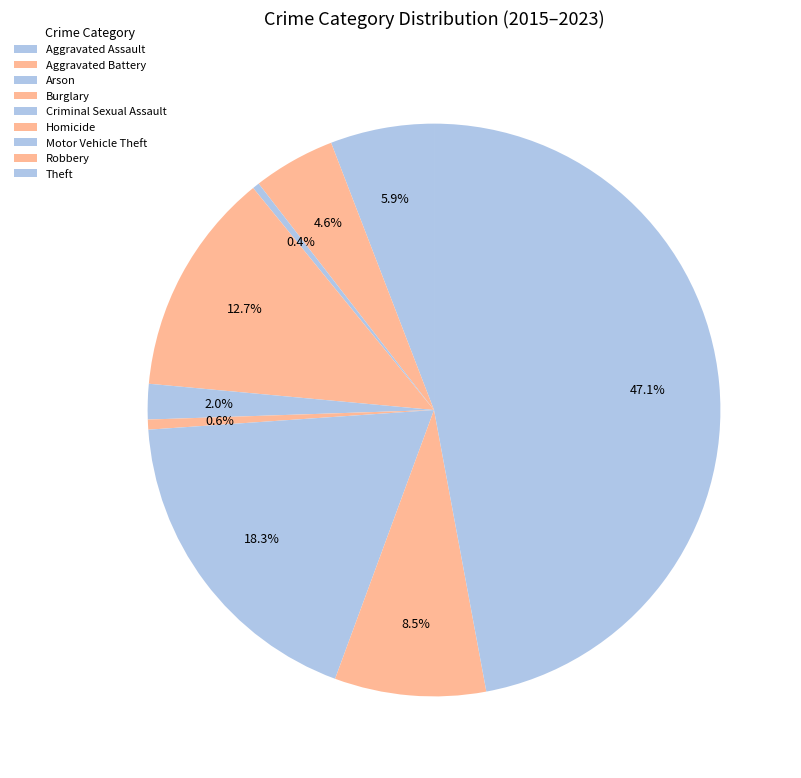

Count the number of slices in the pie.

9